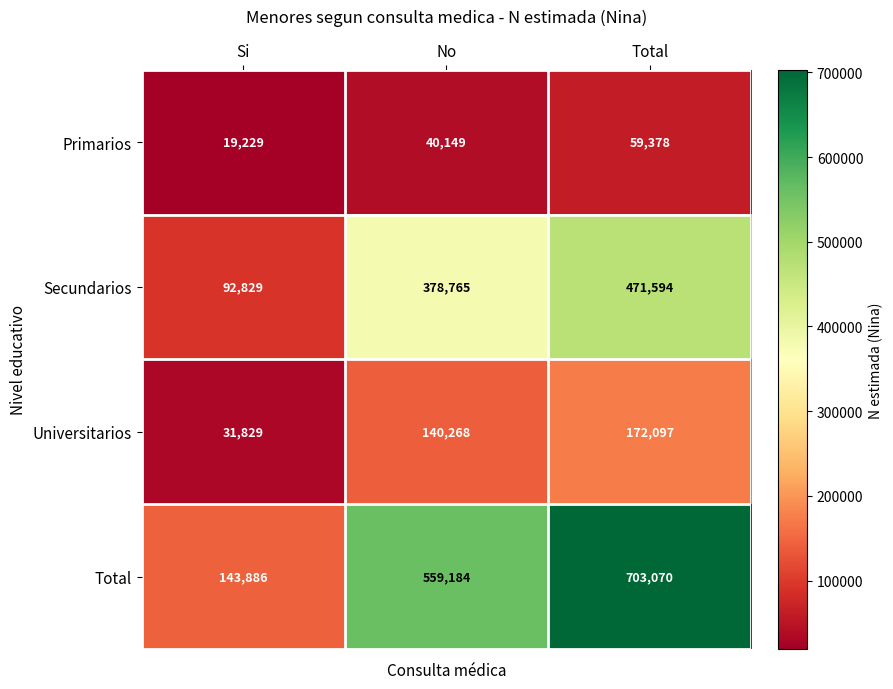

Count the Secundarios values in the range 92829 to 471594.

3